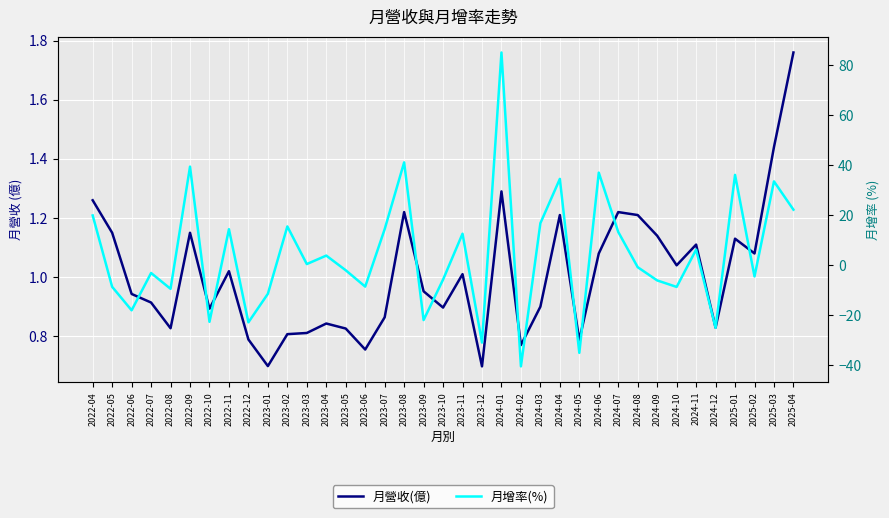

At which label does 月增率(%) reach its peak?

2024-01